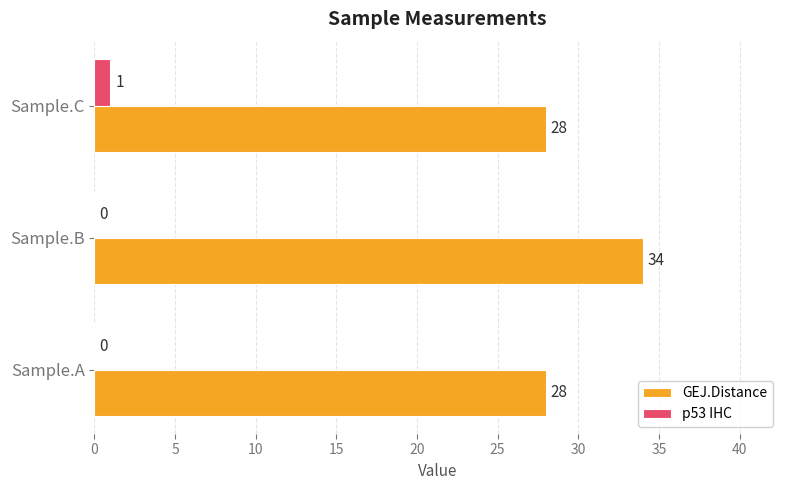

What is the sum of all GEJ.Distance values?

90